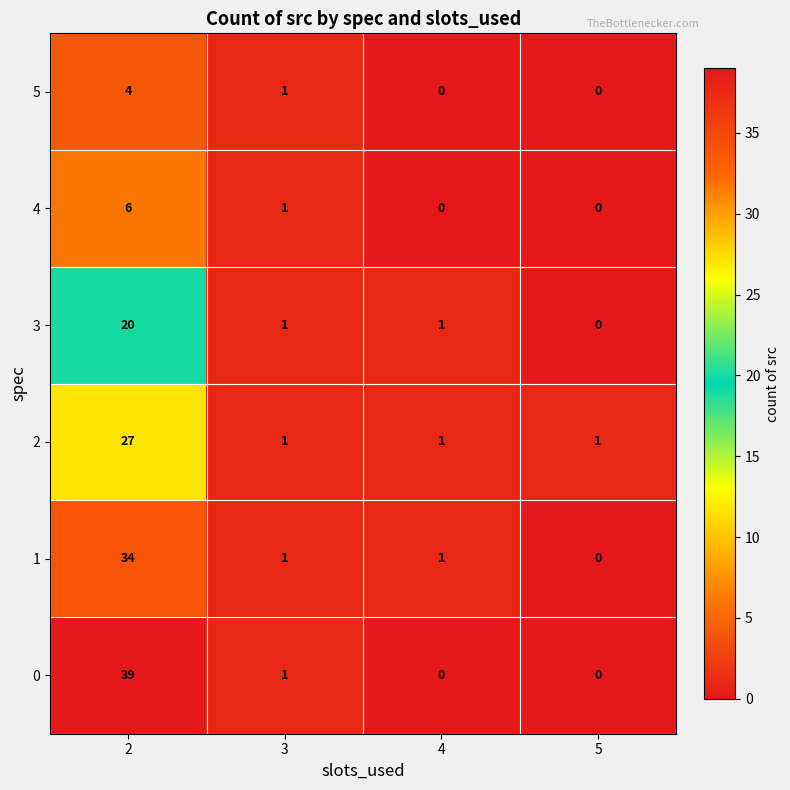

True or false: 5 has a value of 1 at 3.

True